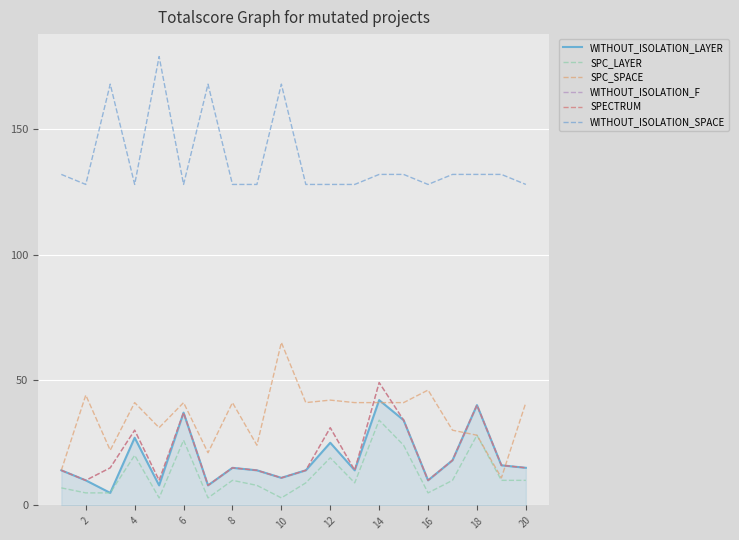

Does the chart display data point markers on the line(s)?

No